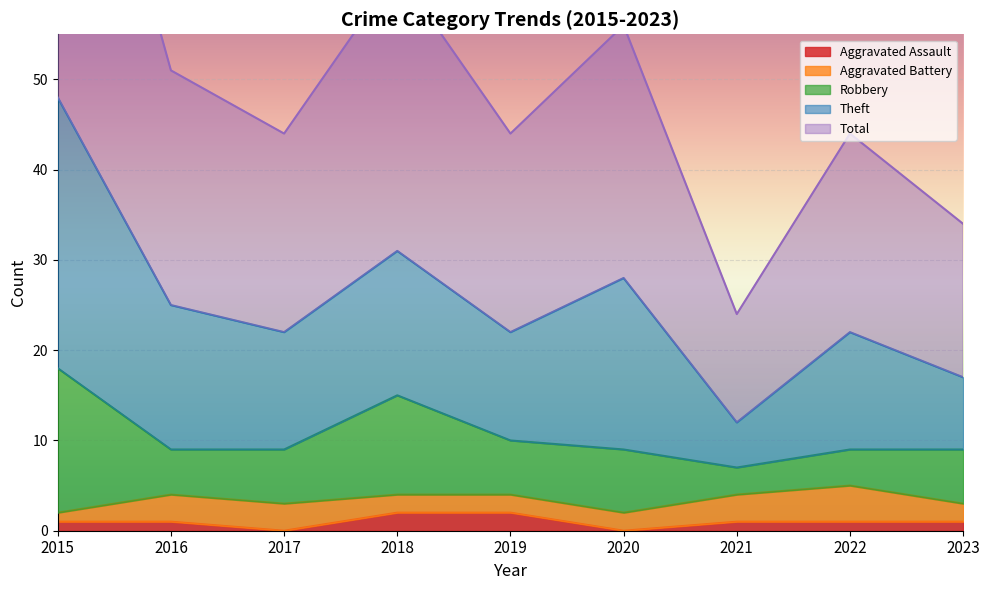

The Aggravated Assault series shows 1 at 2021. True or false?

True